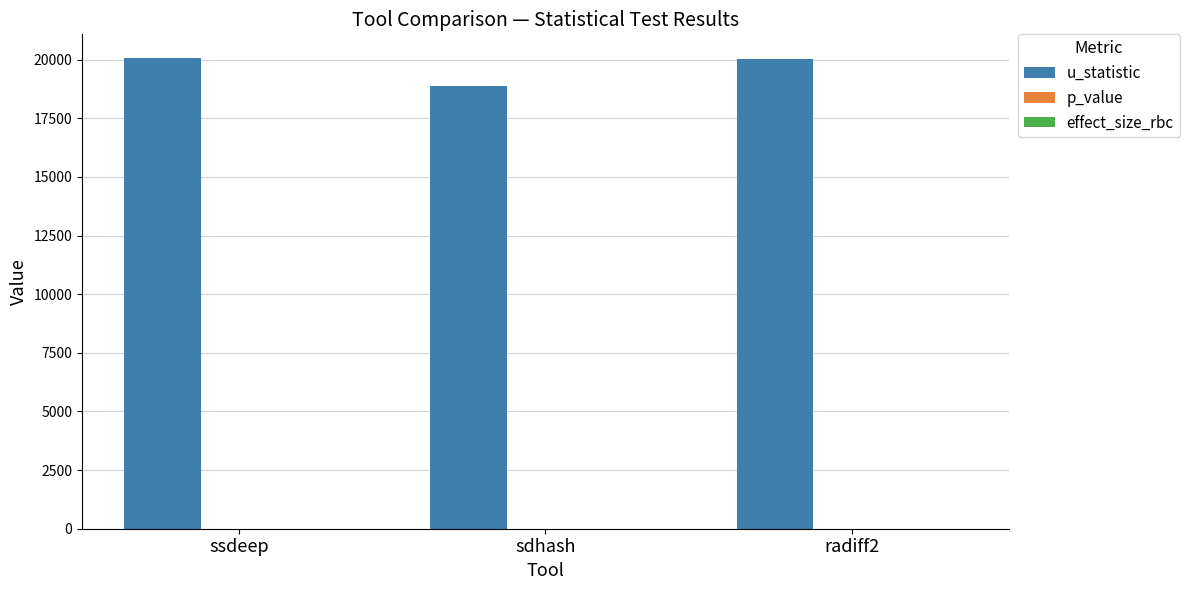

Which series has the largest total across all categories?

u_statistic